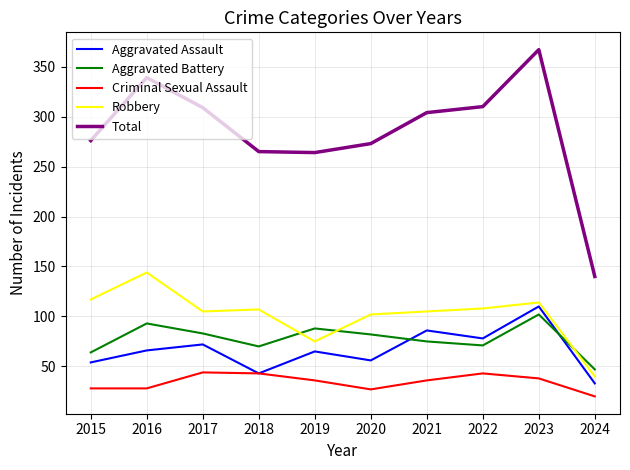

True or false: Total and Robbery cross at least once.

False